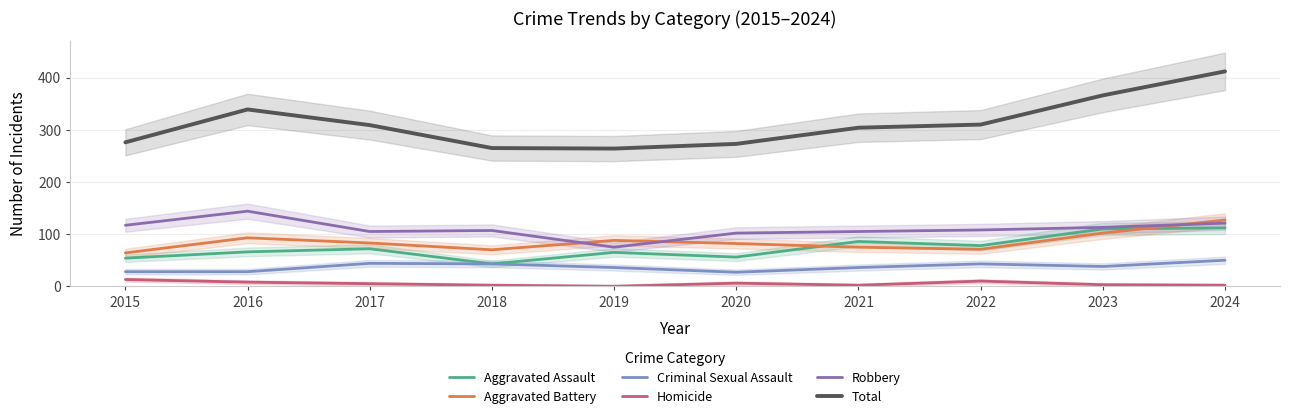

Which series has the widest spread of values?

Total